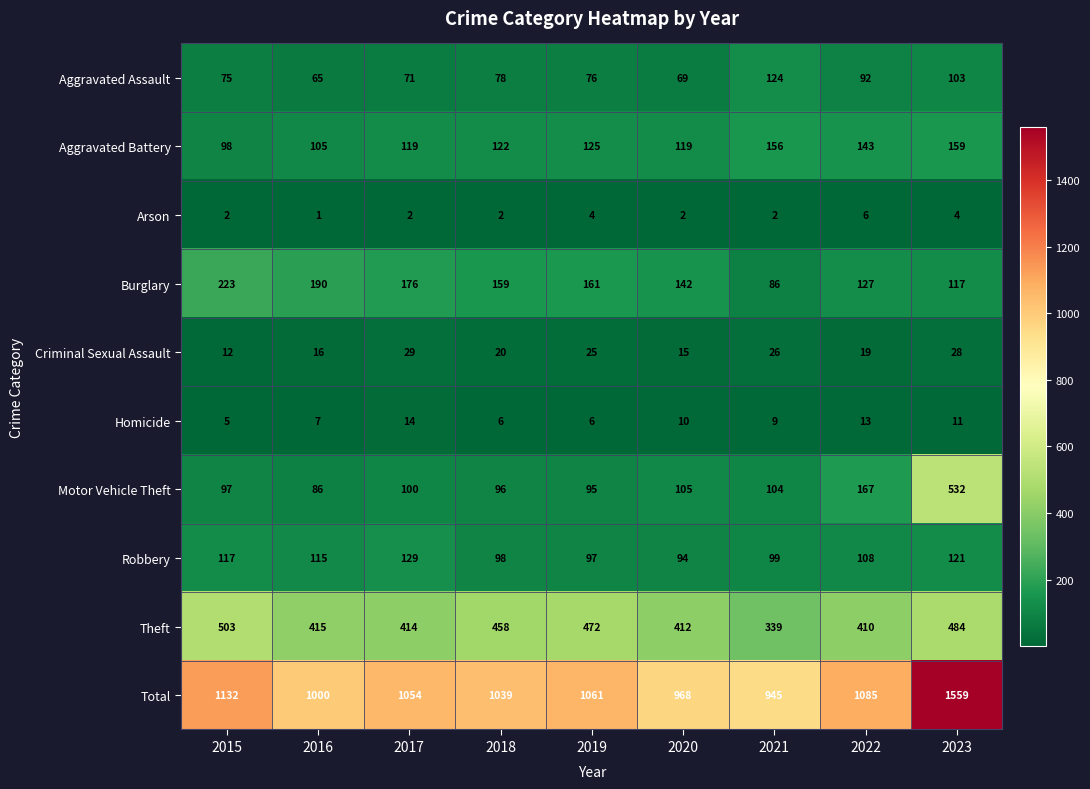

Where is Motor Vehicle Theft nearest to the value 309?

2022